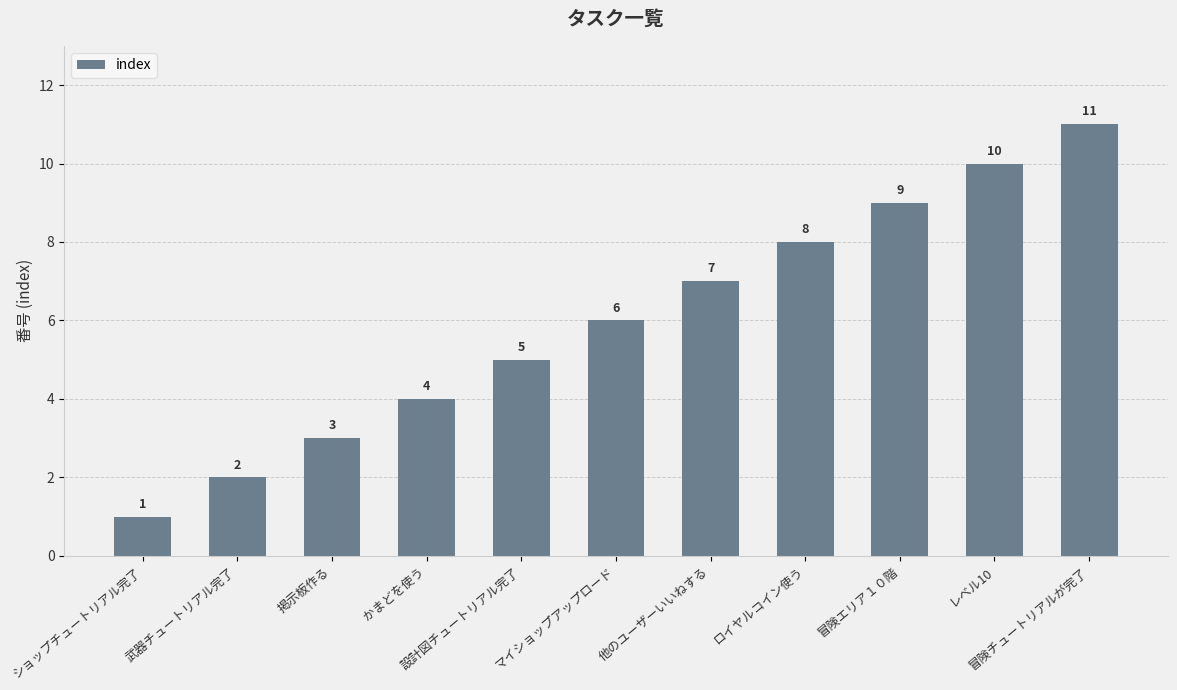

What is the average value?

6